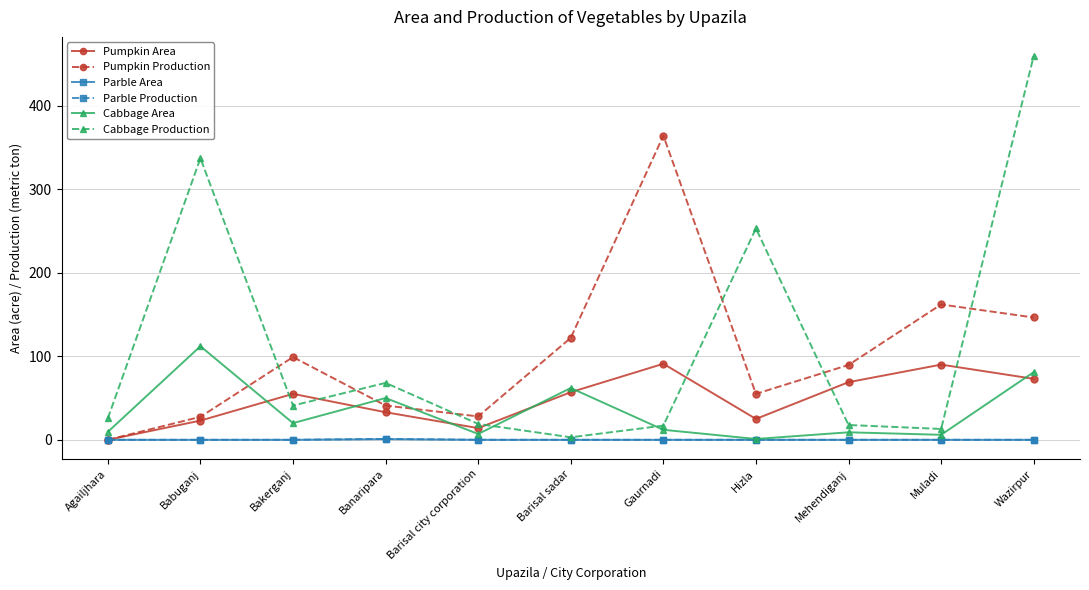

What is the difference between the highest and lowest values at Muladi?

162.0